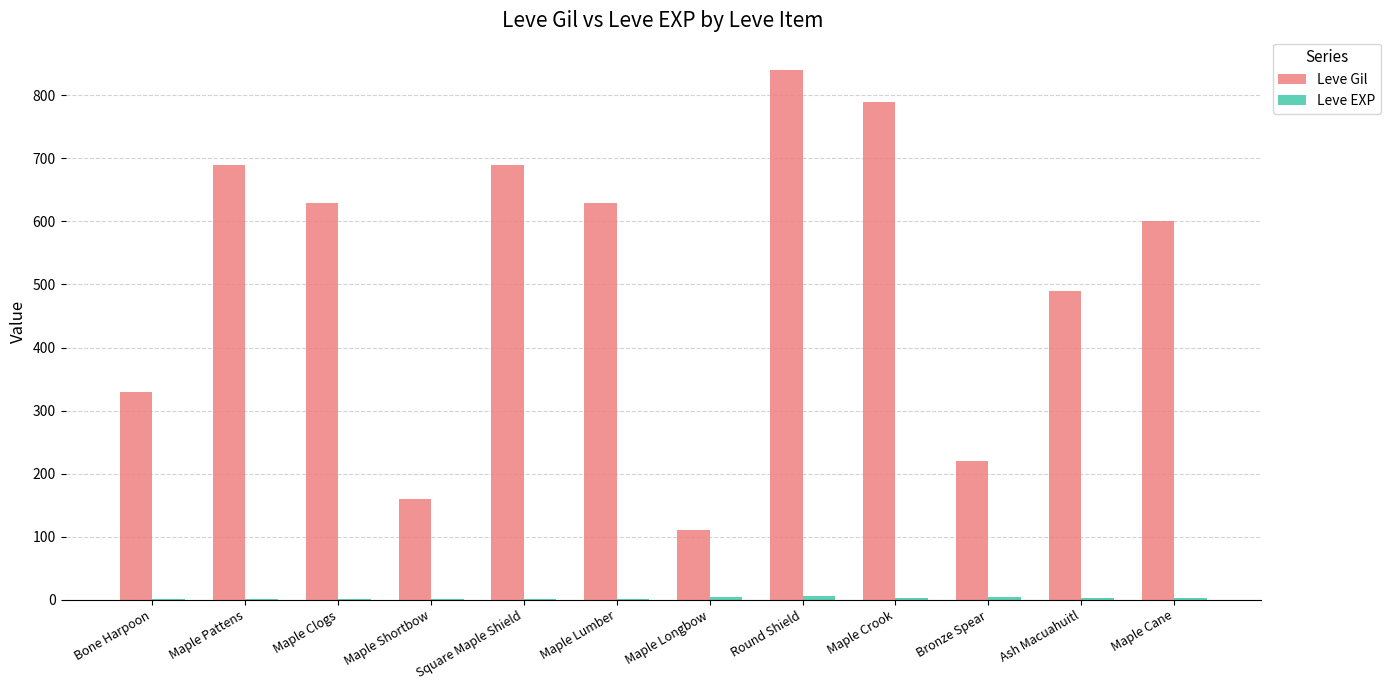

At which category is the sum across all series the highest?

Round Shield